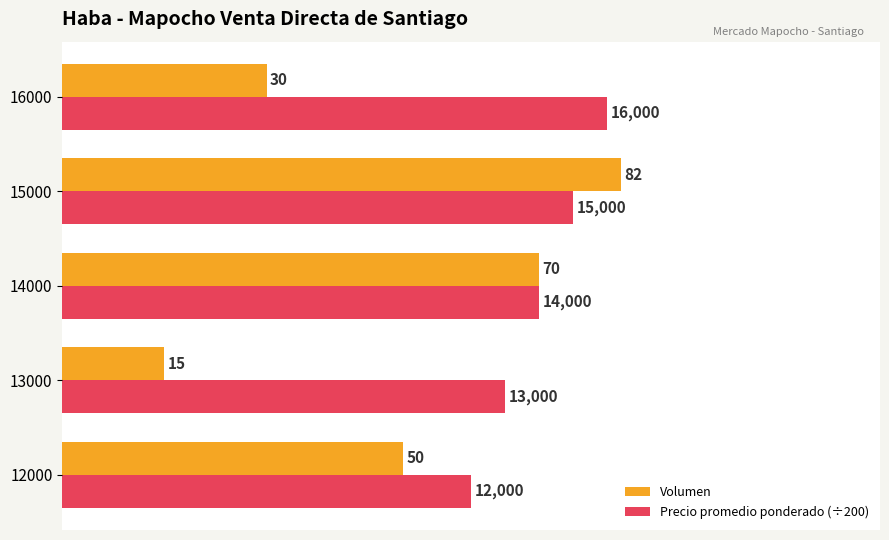

List the series in order of their overall mean, highest first.

Precio promedio ponderado (÷200), Volumen